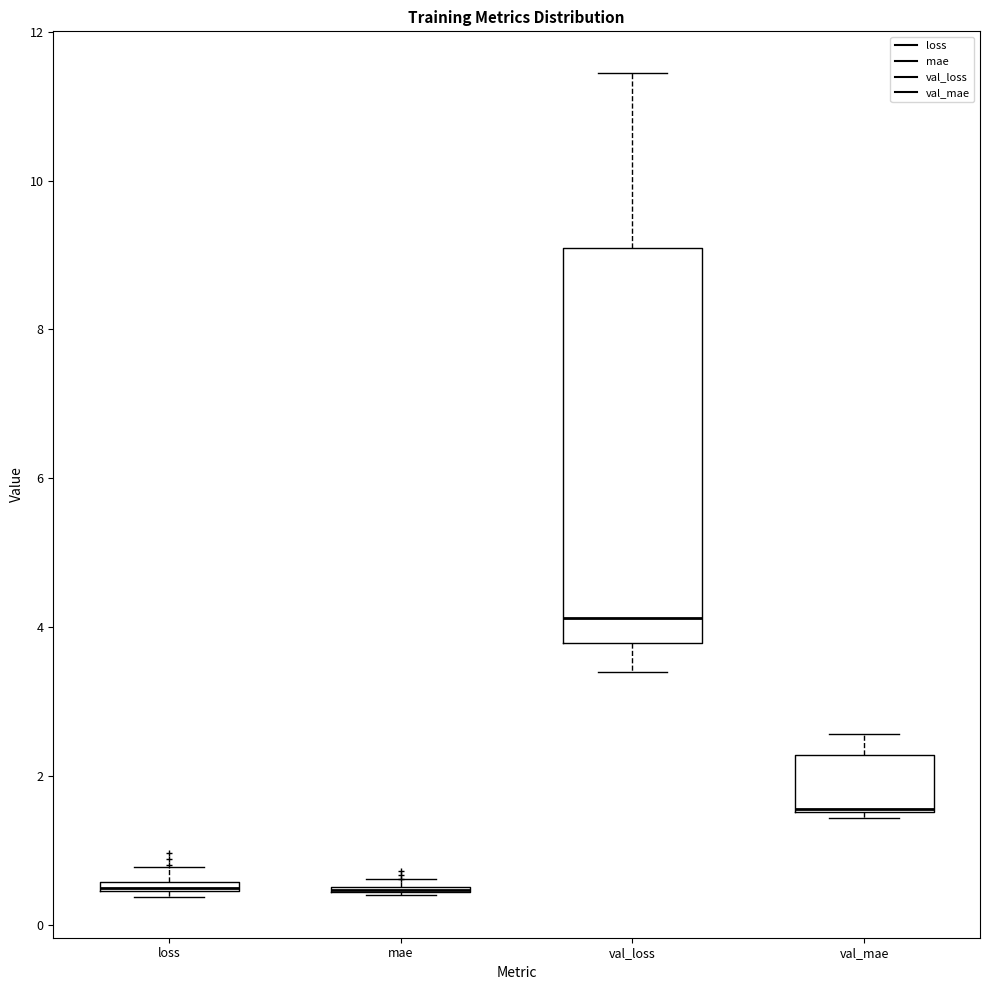

Comparing the boxes themselves (not the whiskers), which one is the tallest?

val_loss